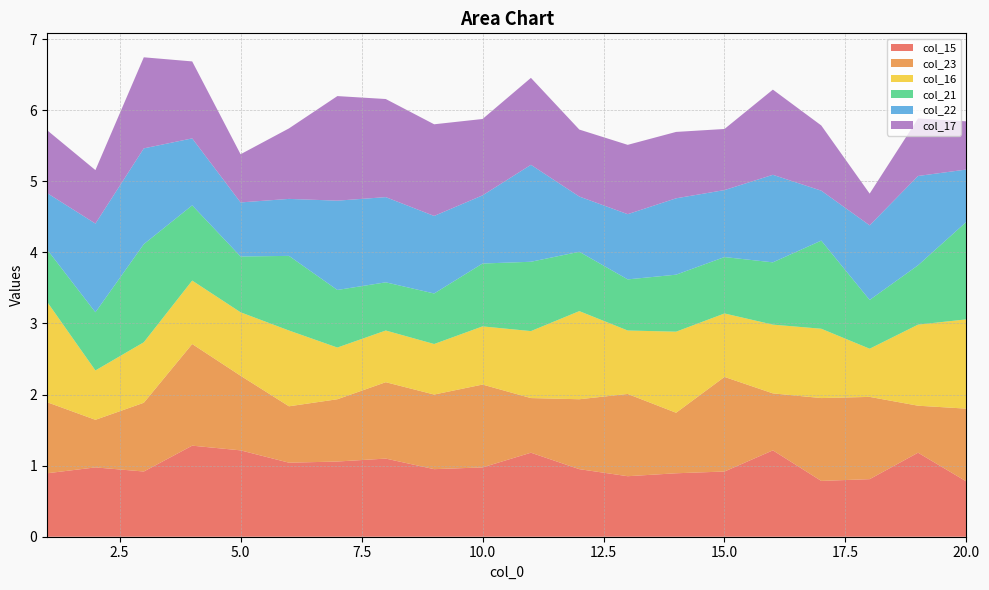

Reading right to left, what are all the values shown in this chart?

col_15: 20=0.8	19=1.2	18=0.8	17=0.8	16=1.2	15=0.9	14=0.9	13=0.9	12=1.0	11=1.2	10=1.0	9=1.0	8=1.1	7=1.1	6=1.0	5=1.2	4=1.3	3=0.9	2=1.0	1=0.9
col_23: 20=1.0	19=0.7	18=1.2	17=1.2	16=0.8	15=1.3	14=0.9	13=1.2	12=1.0	11=0.8	10=1.2	9=1.0	8=1.1	7=0.9	6=0.8	5=1.0	4=1.4	3=1.0	2=0.7	1=1.0
col_16: 20=1.3	19=1.1	18=0.7	17=1.0	16=1.0	15=0.9	14=1.1	13=0.9	12=1.2	11=0.9	10=0.8	9=0.7	8=0.7	7=0.7	6=1.1	5=0.9	4=0.9	3=0.9	2=0.7	1=1.4
col_21: 20=1.4	19=0.8	18=0.7	17=1.2	16=0.9	15=0.8	14=0.8	13=0.7	12=0.8	11=1.0	10=0.9	9=0.7	8=0.7	7=0.8	6=1.0	5=0.8	4=1.1	3=1.4	2=0.8	1=0.7
col_22: 20=0.7	19=1.3	18=1.0	17=0.7	16=1.2	15=0.9	14=1.1	13=0.9	12=0.8	11=1.4	10=1.0	9=1.1	8=1.2	7=1.3	6=0.8	5=0.8	4=0.9	3=1.3	2=1.2	1=0.8
col_17: 20=0.7	19=0.8	18=0.4	17=0.9	16=1.2	15=0.9	14=0.9	13=1.0	12=0.9	11=1.2	10=1.1	9=1.3	8=1.4	7=1.5	6=1.0	5=0.7	4=1.1	3=1.3	2=0.8	1=0.9